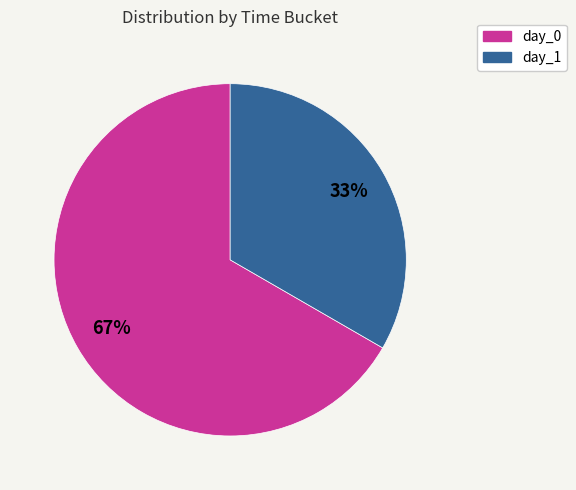

Combined, do day_1 and day_0 account for over 50%?

Yes